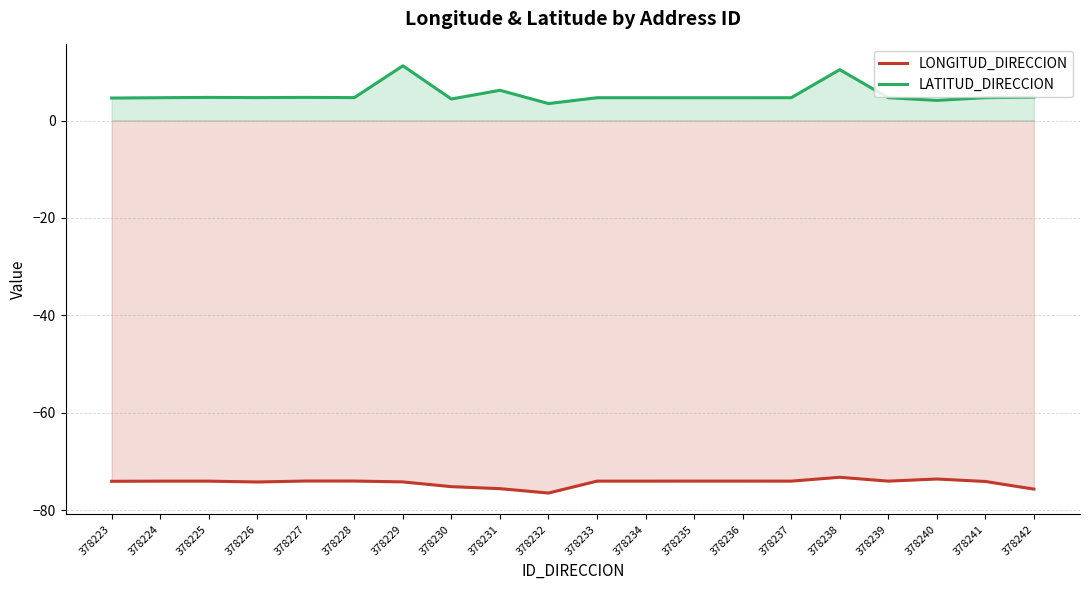

At which label is LONGITUD_DIRECCION closest to -74?

378227